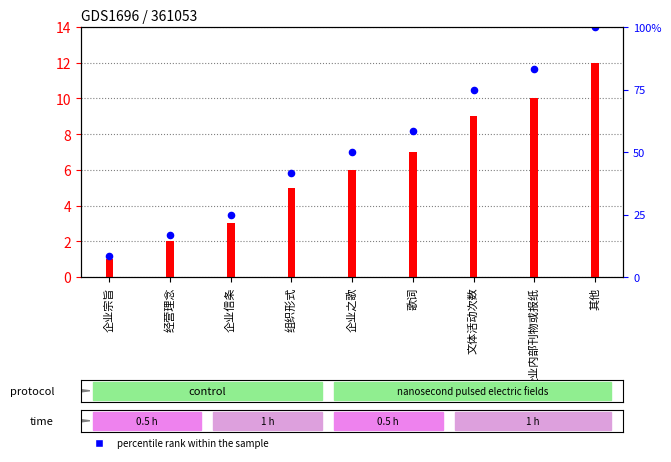

Which series has the widest spread of Y values?

percentile rank within the sample